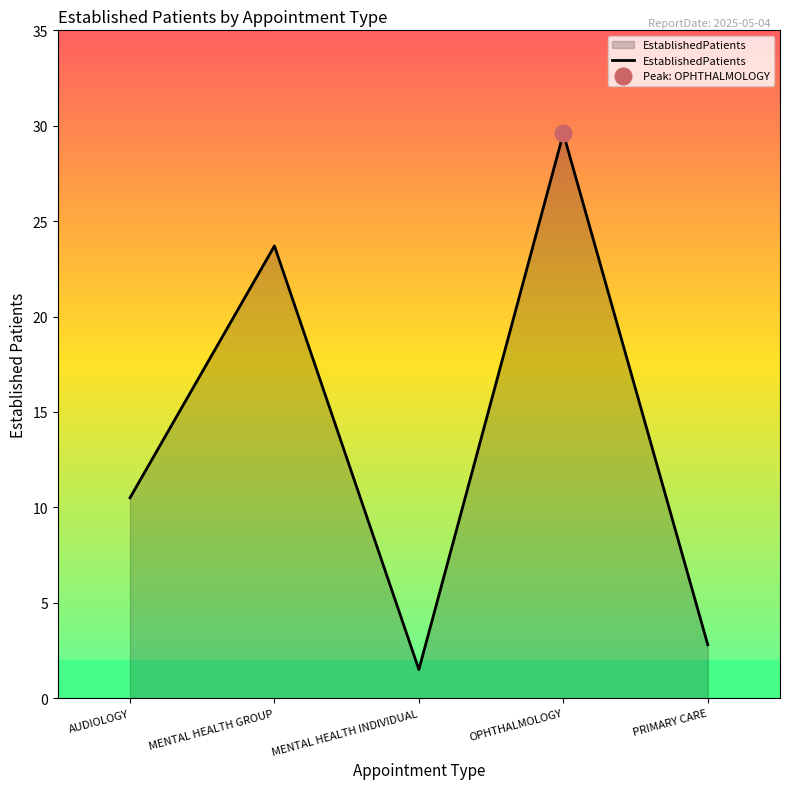

How many lines are shown in the chart?

1